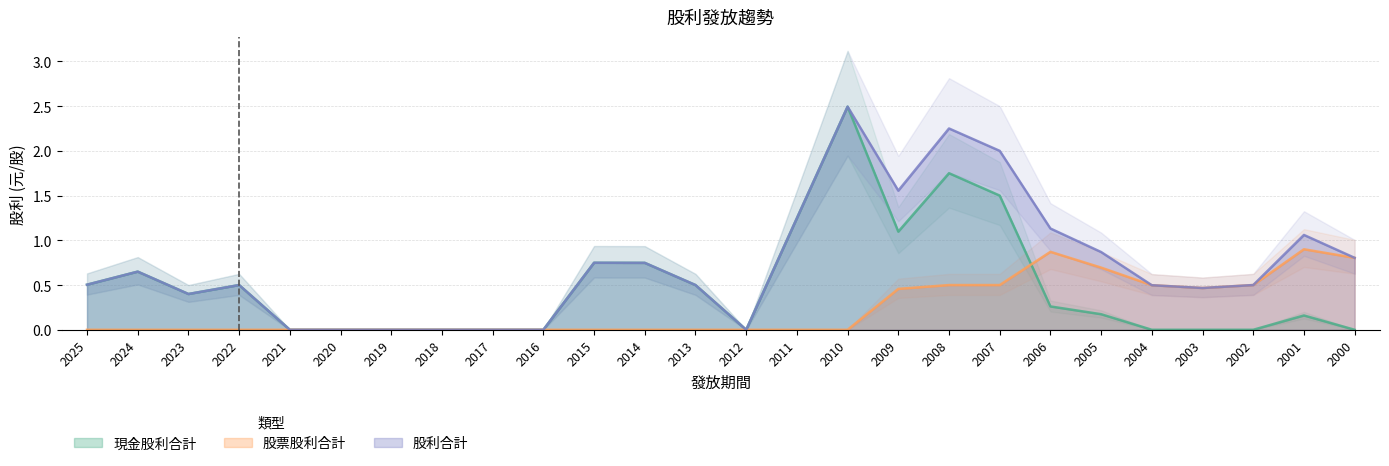

Where is 股票股利合計 nearest to the value 0?

2025